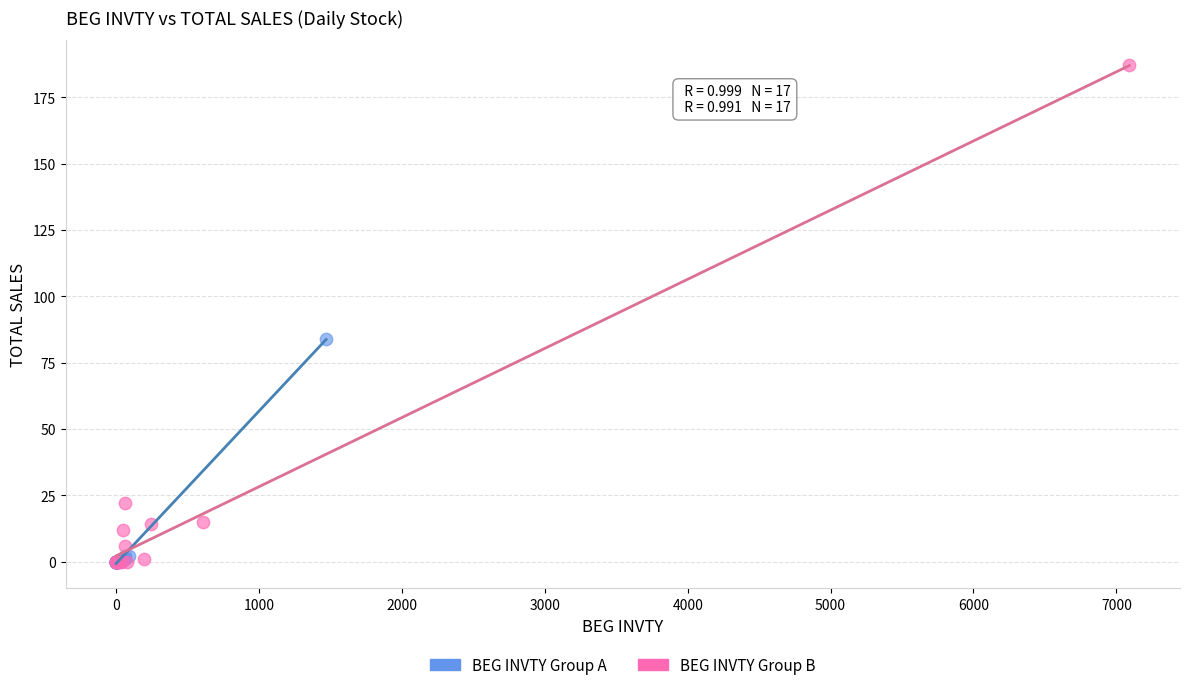

Which series has the widest spread of Y values?

BEG INVTY Group B